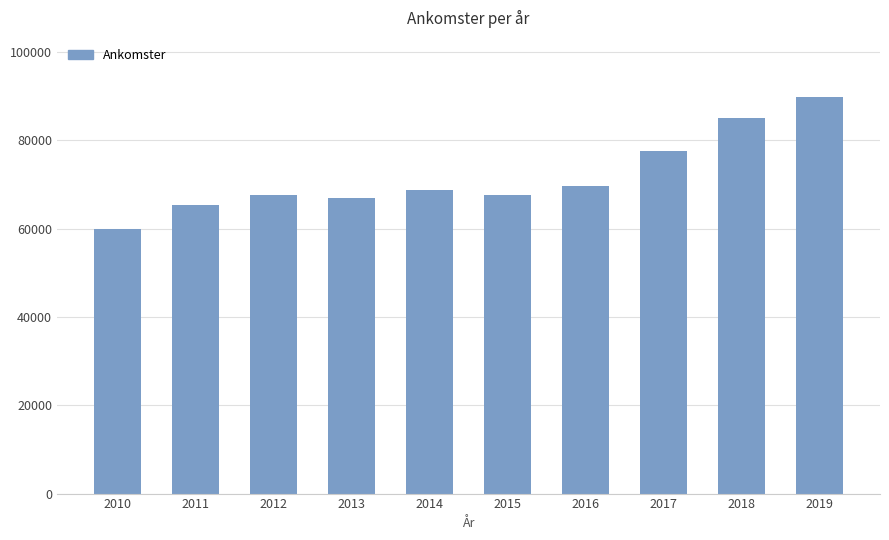

What is the value of the 2nd bar from the left?

65450